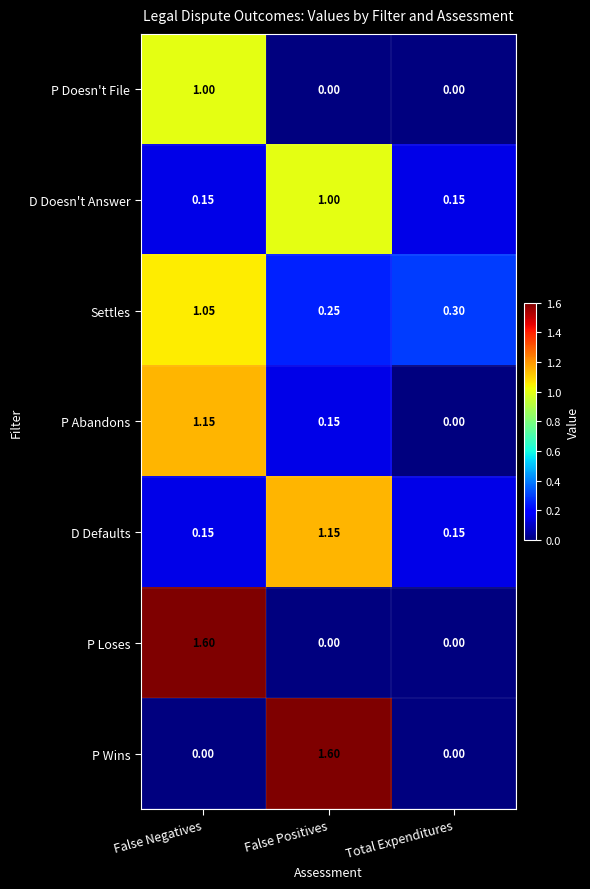

What is the maximum value shown in the chart?

1.6